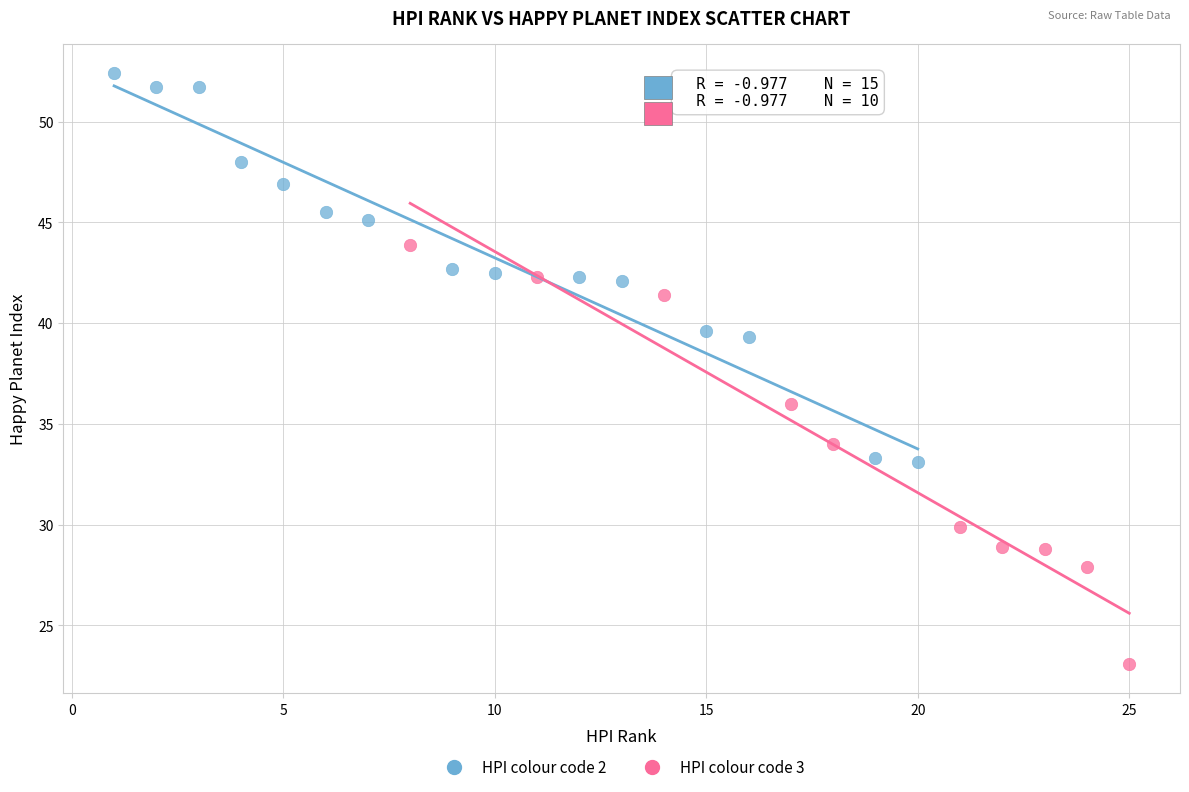

Which series reaches the maximum Y coordinate?

HPI colour code 2